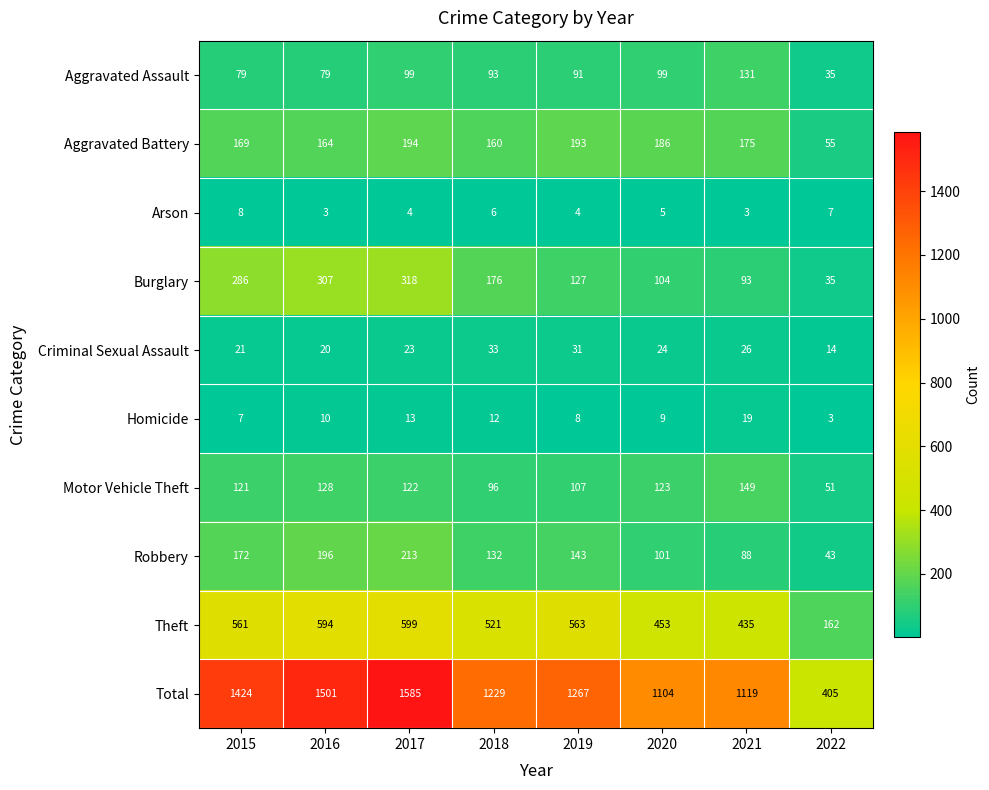

How many series are shown in this chart?

10